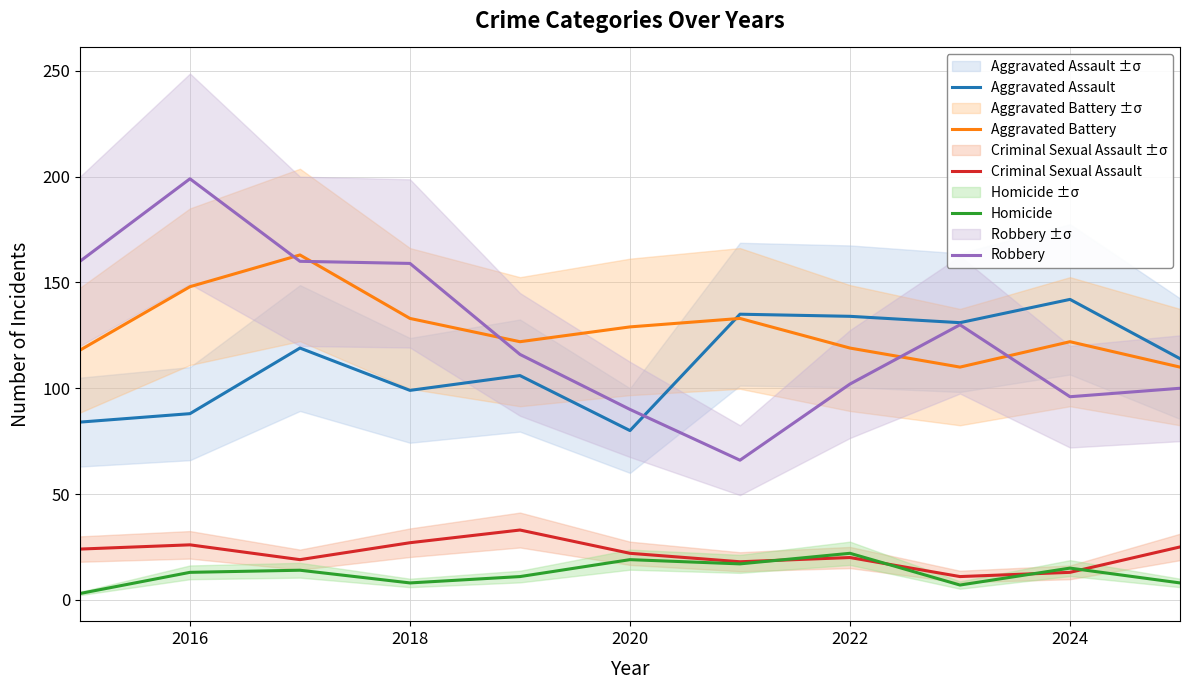

True or false: Aggravated Assault and Homicide cross at least once.

False